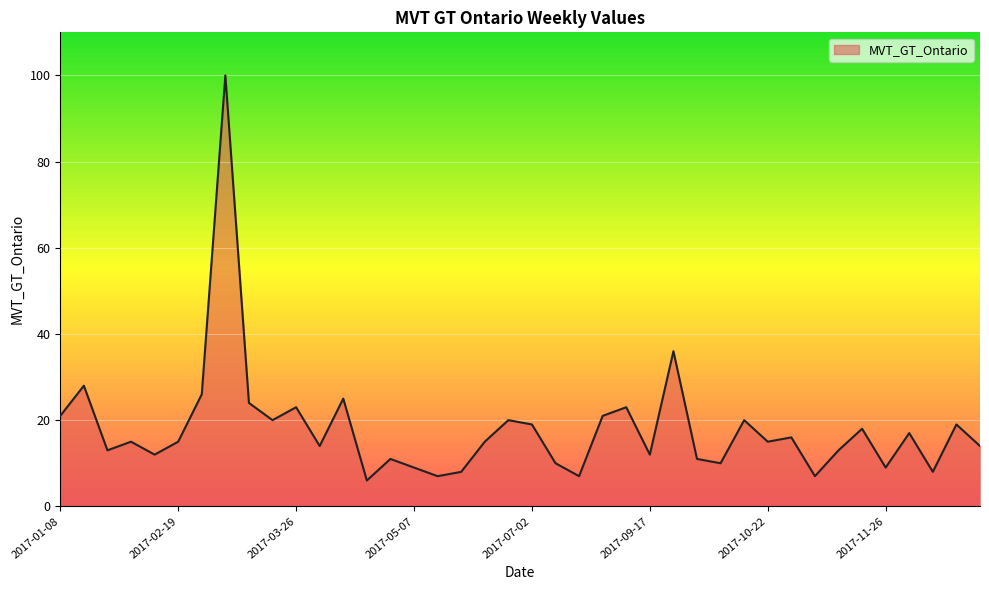

What is the maximum value shown in the chart?

100